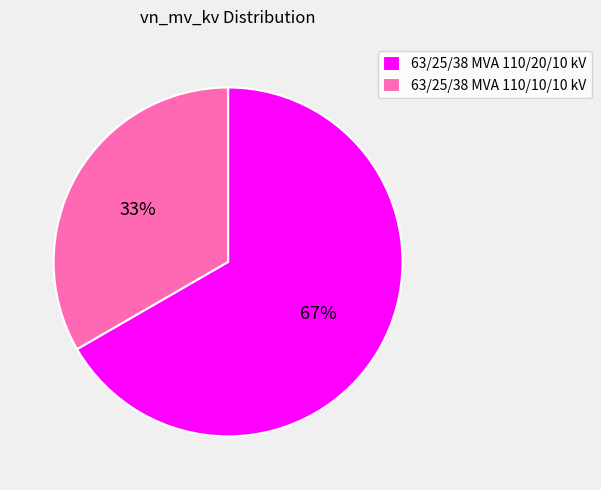

To the nearest percent, what is the average slice percentage?

50%